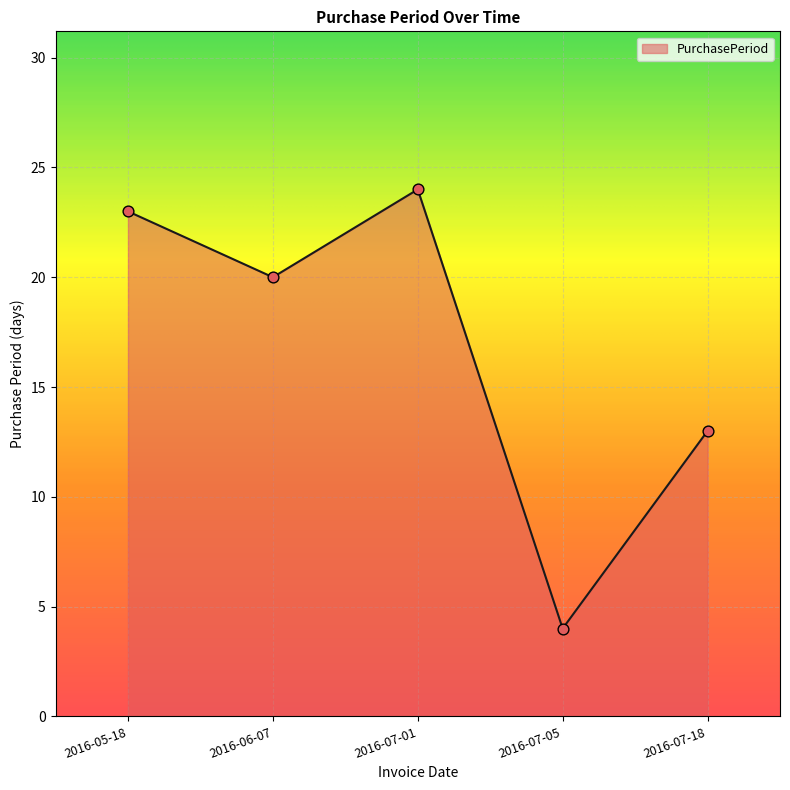

Which has a higher value, 2016-06-07 or 2016-07-05?

2016-06-07